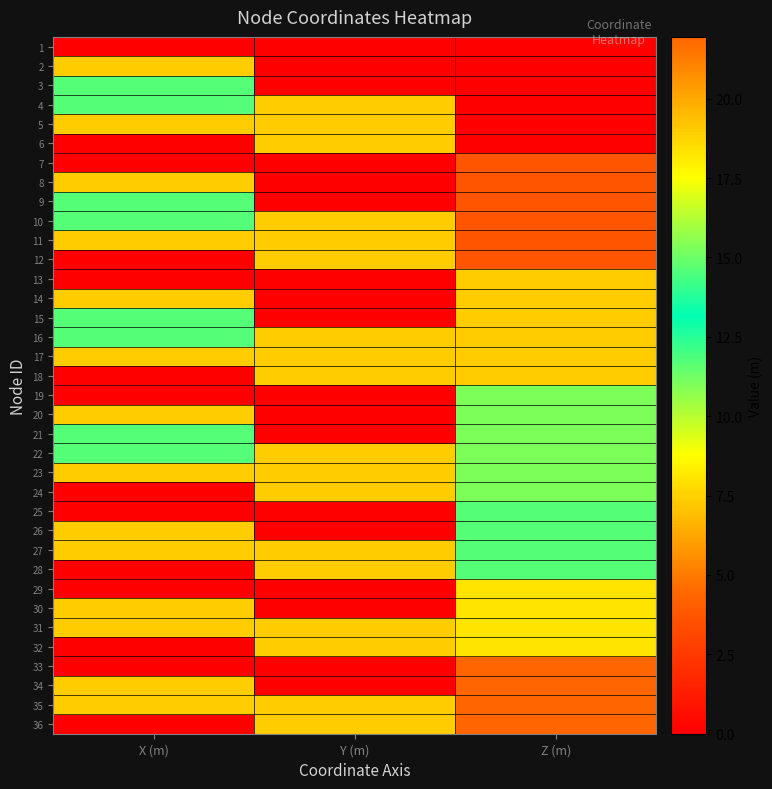

At which category is the sum across all series the highest?

Z (m)